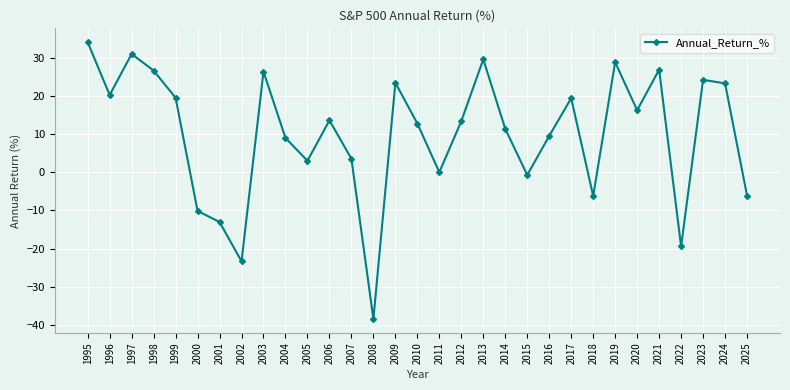

How many lines are shown in the chart?

1